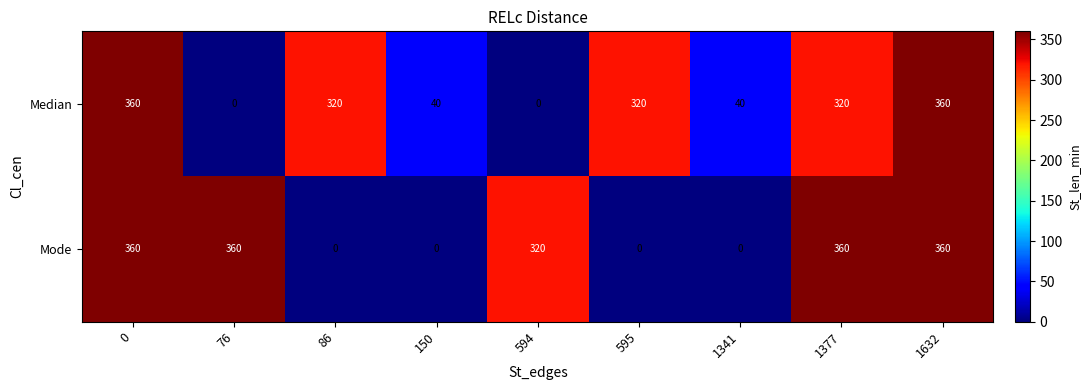

What is the greatest value displayed?

360